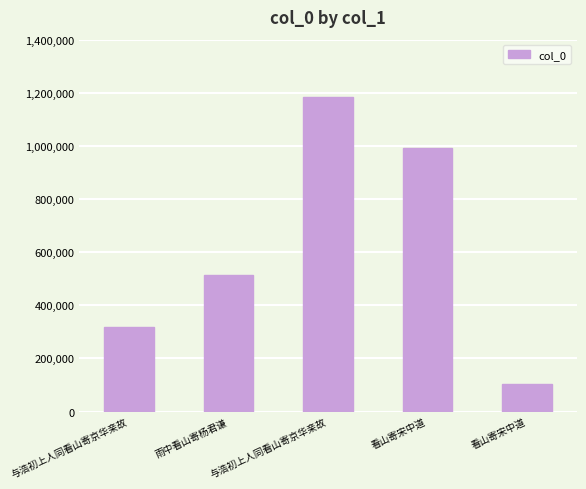

Are the bars horizontal?

No